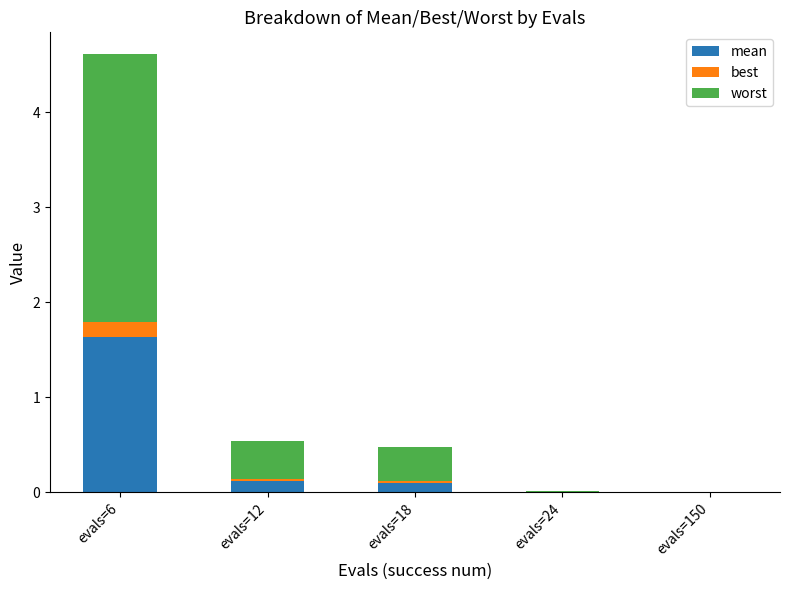

What is the sum of the mean values at evals=6 and evals=24?

1.6